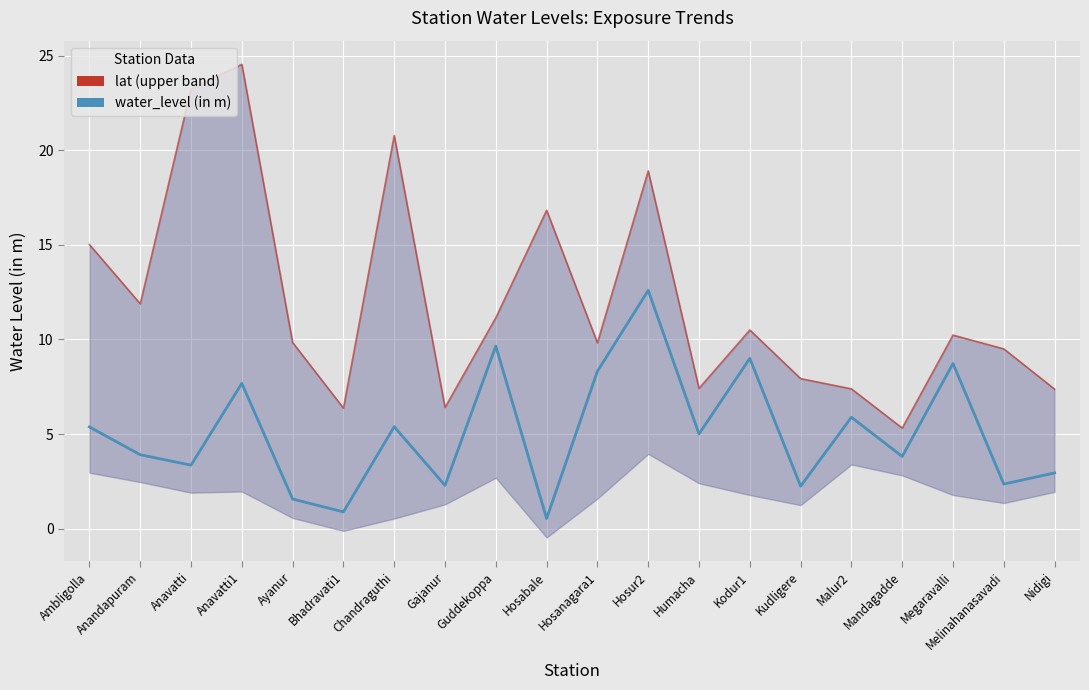

Rank the categories by long (lower band) value from highest to lowest.

Hosur2, Malur2, Ambligolla, Mandagadde, Guddekoppa, Anandapuram, Humacha, Anavatti1, Nidigi, Anavatti, Kodur1, Megaravalli, Hosanagara1, Melinahanasavadi, Gajanur, Kudligere, Ayanur, Chandraguthi, Bhadravati1, Hosabale